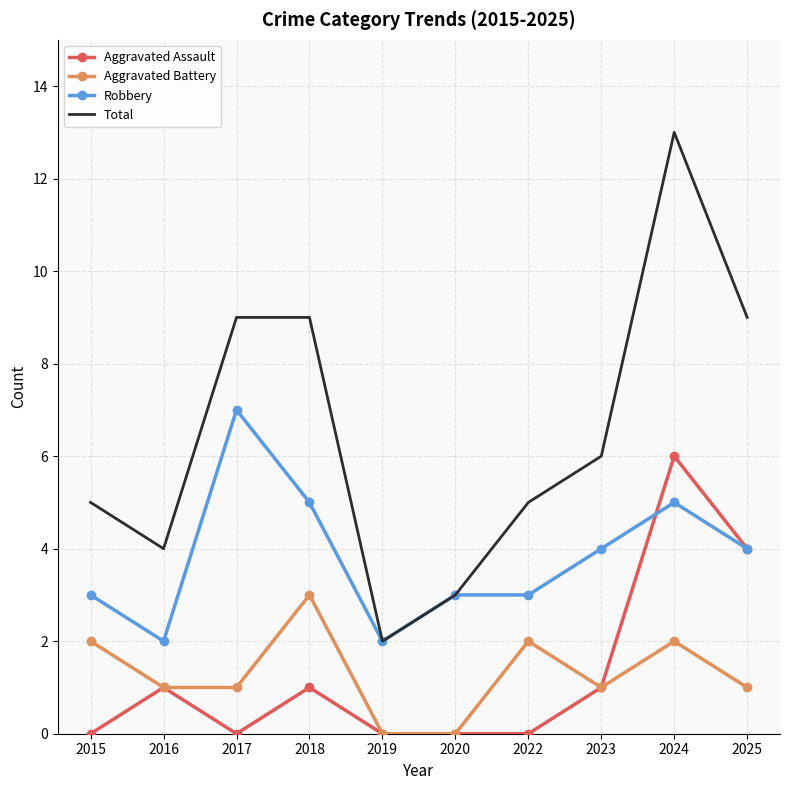

What is the approximate value of Total at 2017?

9